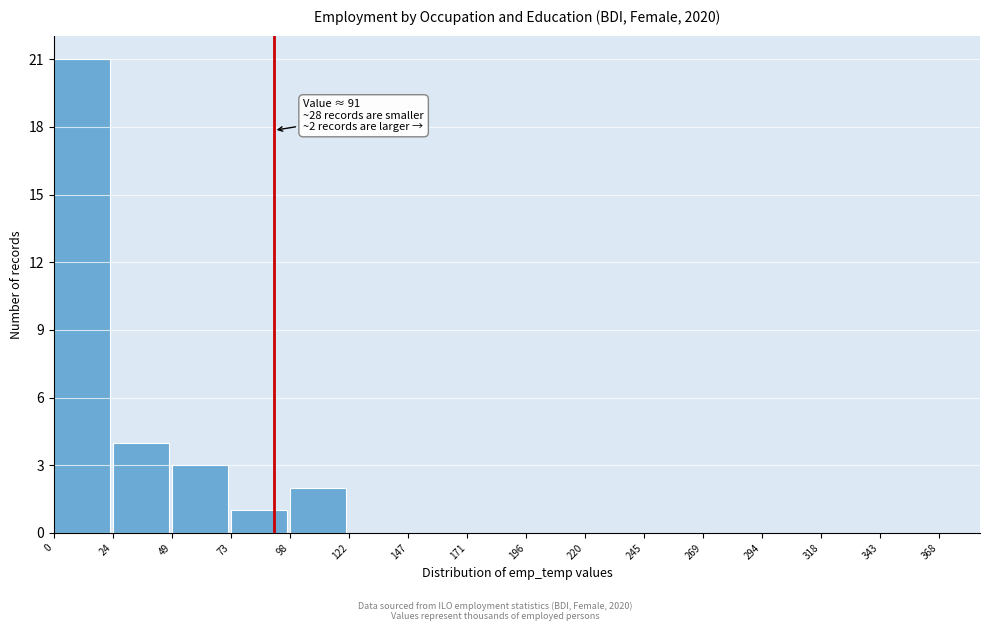

Which range on the x-axis has the tallest bar?

0 to 24